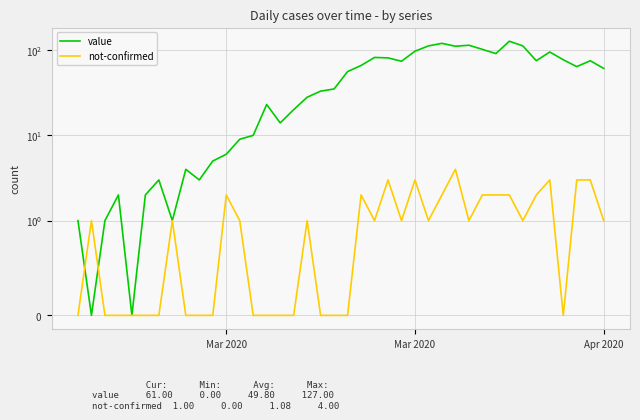

How many interior local peaks does the not-confirmed series have?

9